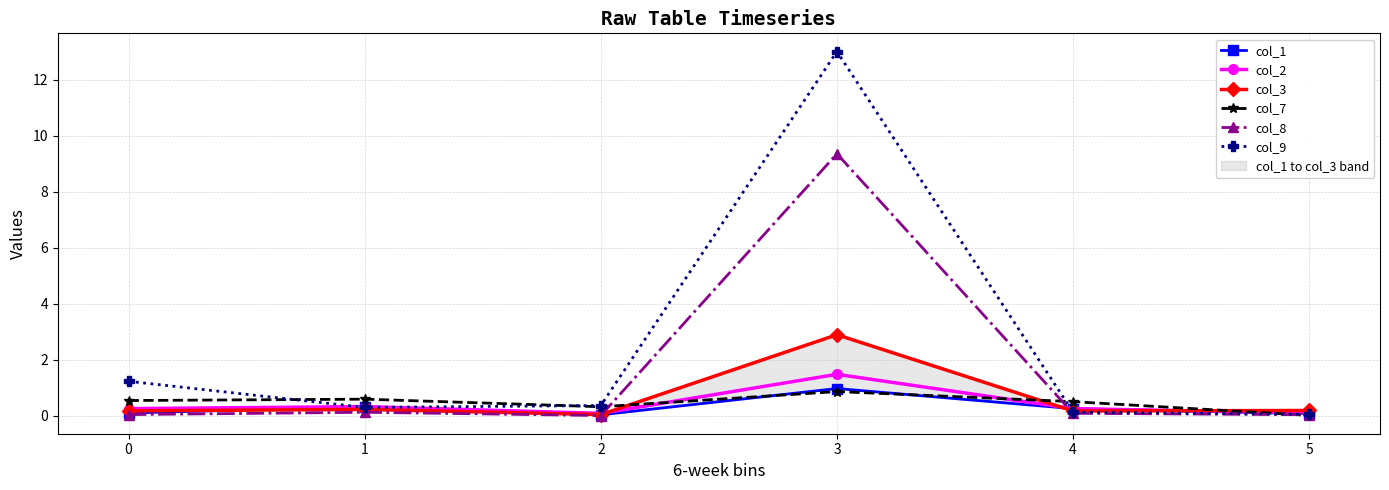

What value does the col_9 series have at 2?

0.4